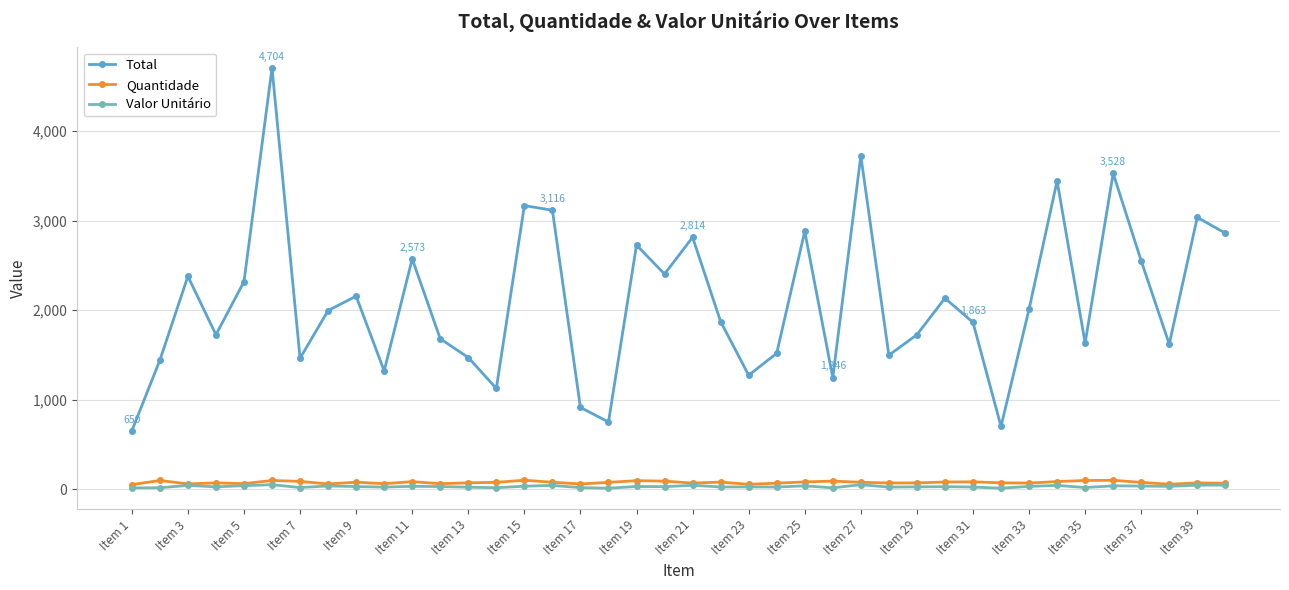

Which series has the widest spread of values?

Total